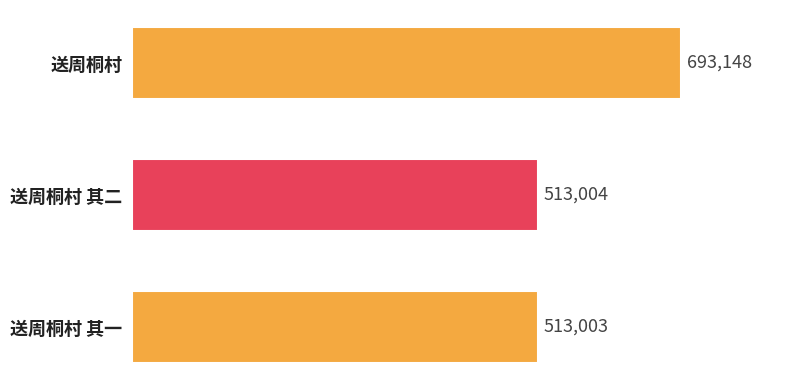

Are the bars horizontal?

Yes